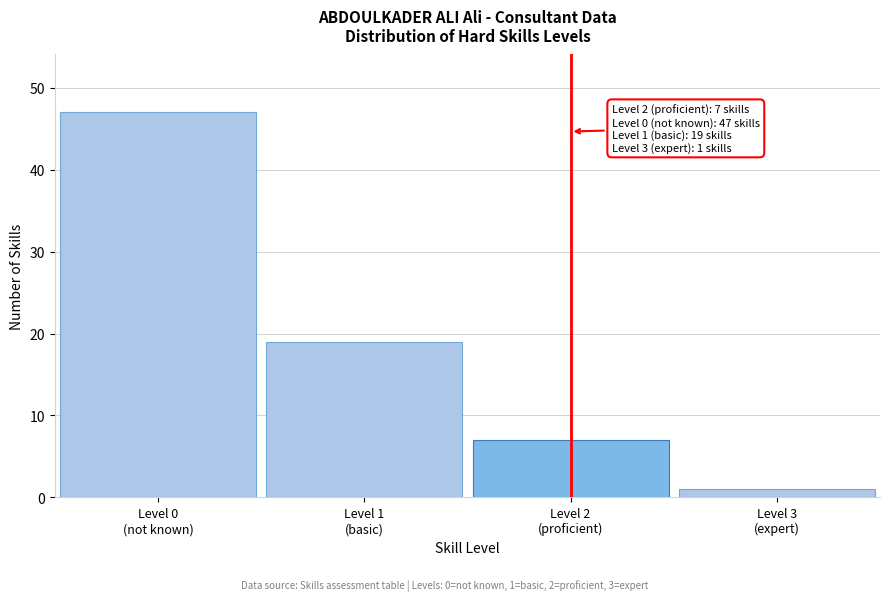

What is the maximum value shown in the chart?

47